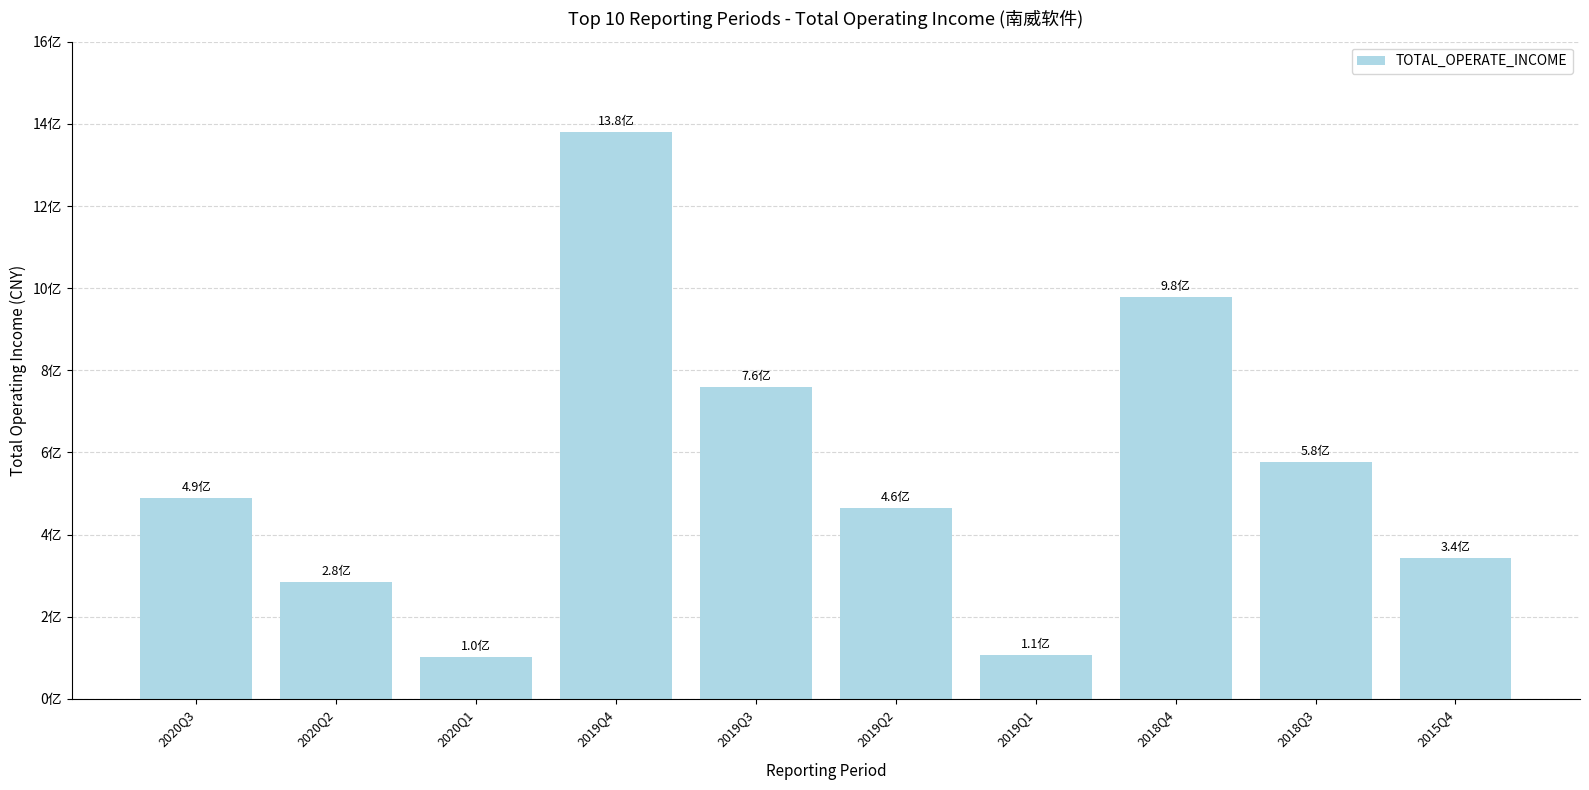

Which has a higher value, 2019Q4 or 2020Q2?

2019Q4